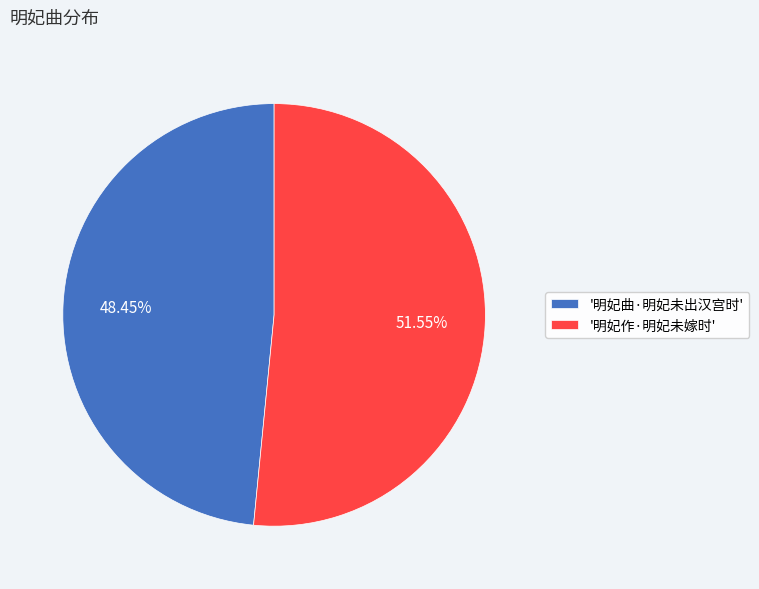

Between '明妃曲·明妃未出汉宫时' and '明妃作·明妃未嫁时', which is larger?

'明妃作·明妃未嫁时'